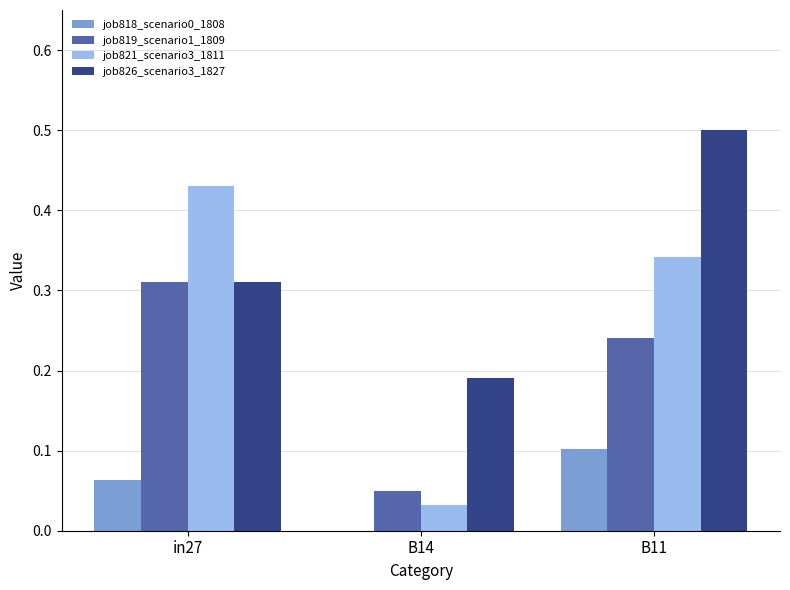

Which category has the highest value in the job818_scenario0_1808 series?

B11